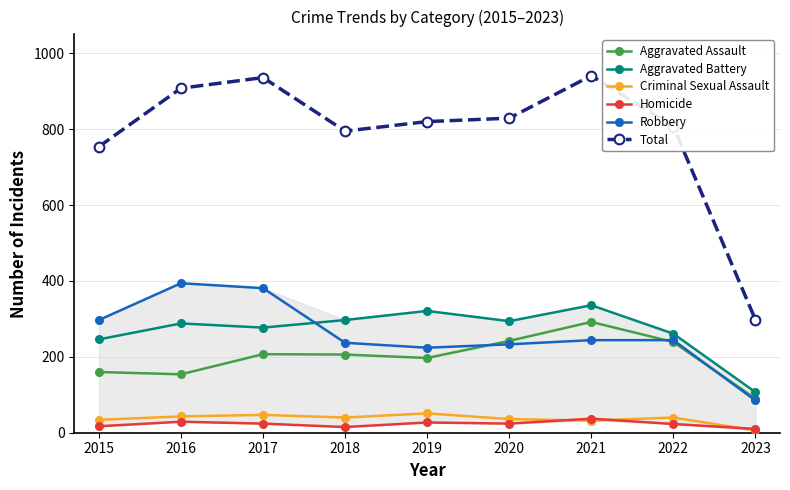

True or false: Robbery has a value of 97 at 2019.

False